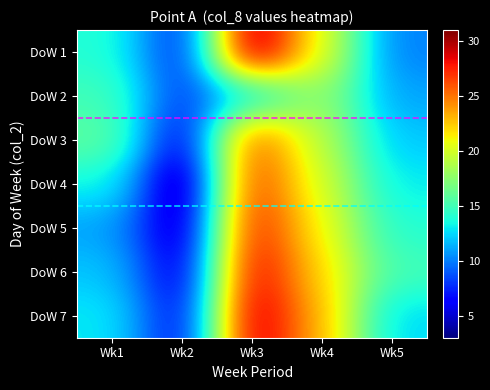

What is the difference between the highest and lowest values at Wk2?

5.0